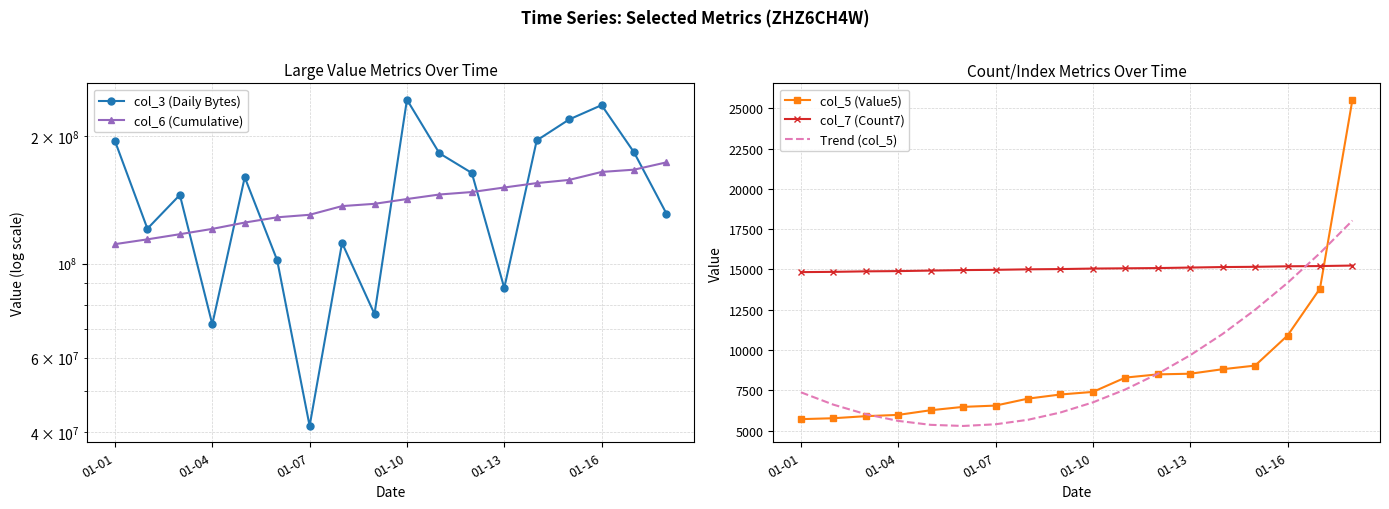

What is the difference between the maximum and minimum values in the col_5 (Value5) series?

19808.0